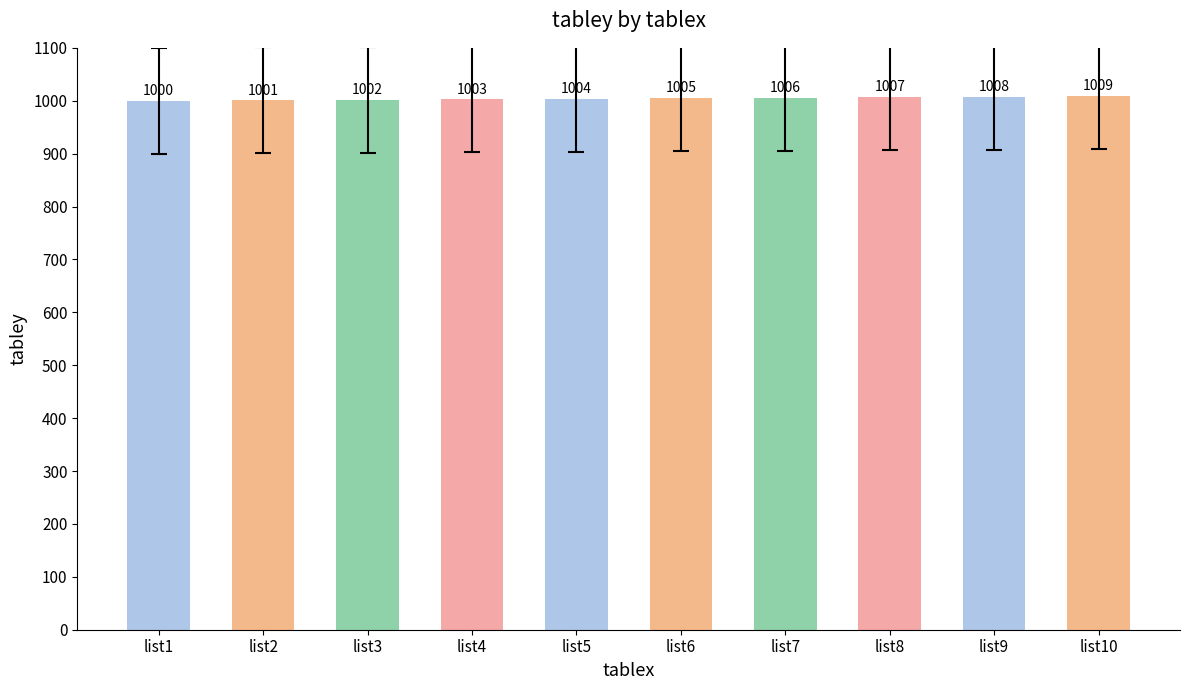

At which label is the value closest to 1004?

list5